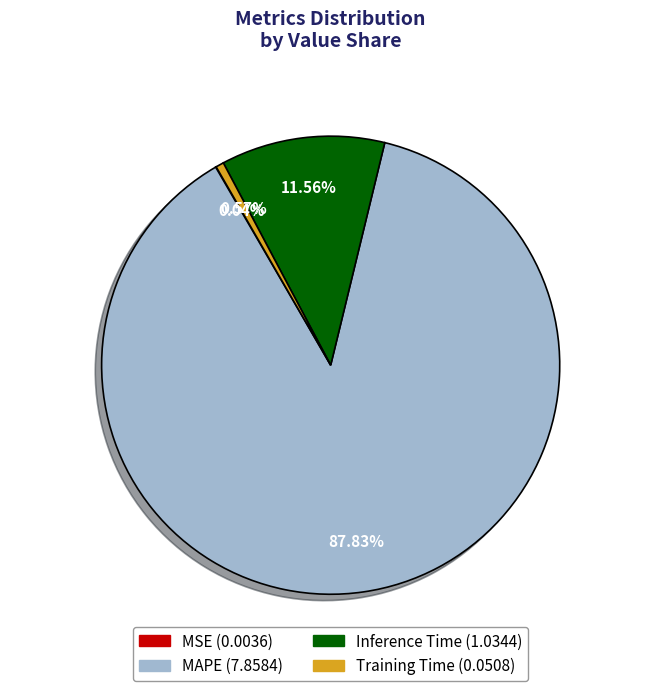

Do MAPE and Inference Time together represent more than half of the pie?

Yes